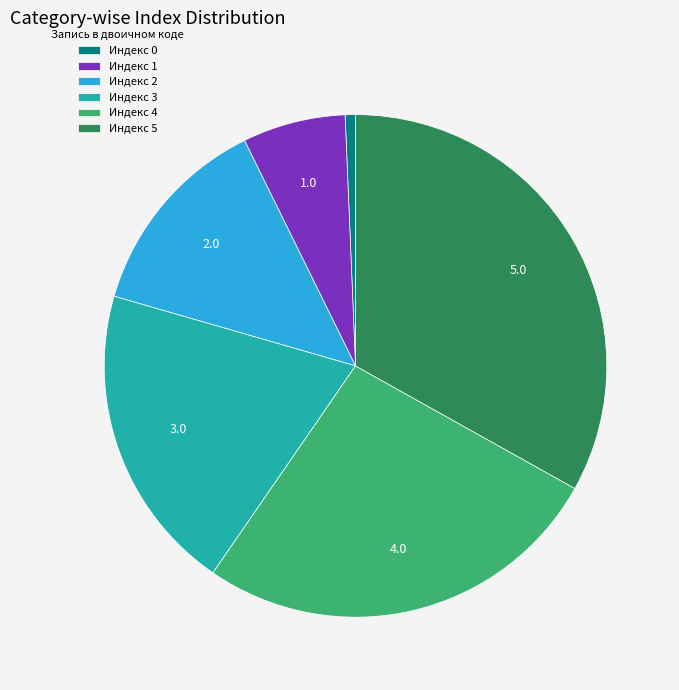

How many slices are in this pie chart?

6